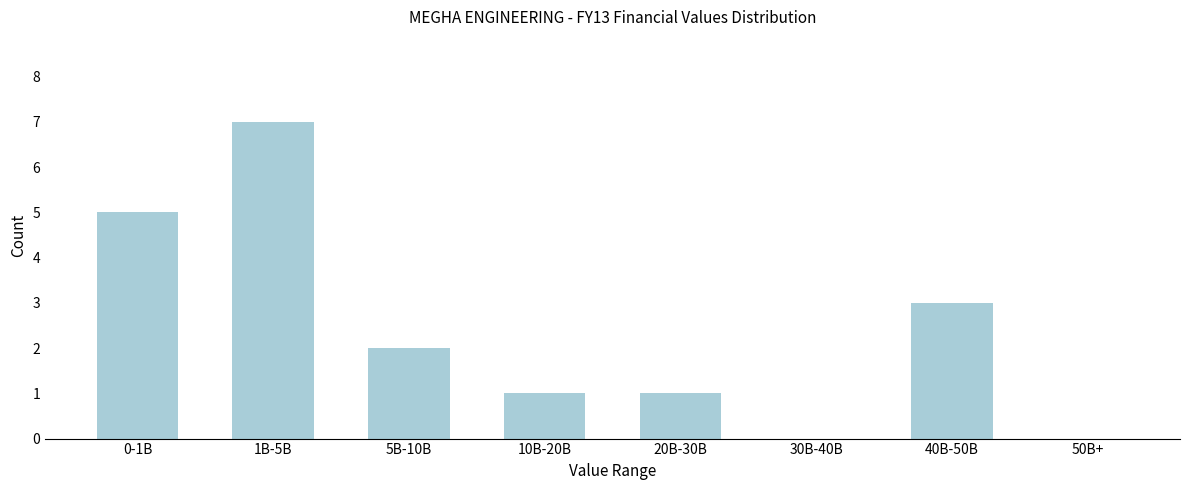

Reading right to left, extract all data points from this chart.

50B+=0	40B-50B=3	30B-40B=0	20B-30B=1	10B-20B=1	5B-10B=2	1B-5B=7	0-1B=5